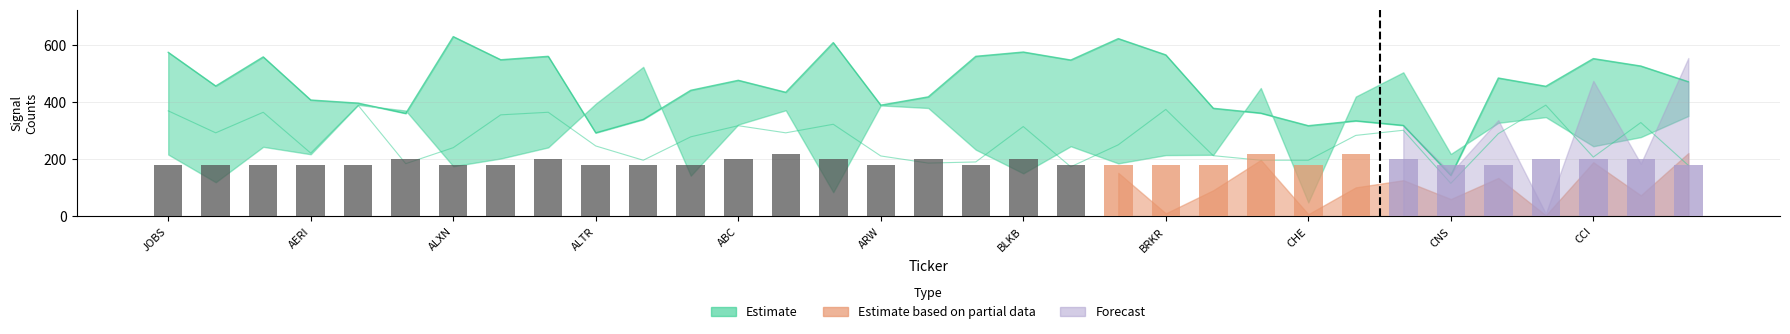

What is the label of the 32nd bar from the left?

DELL